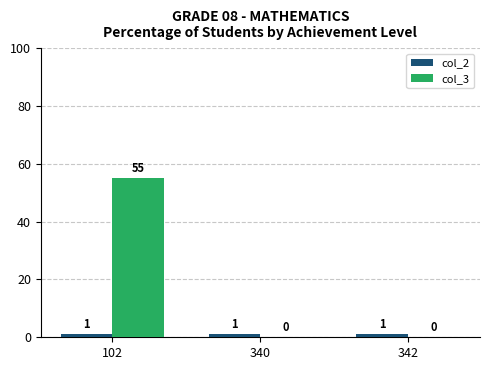

What is the total value across all series at 102?

56